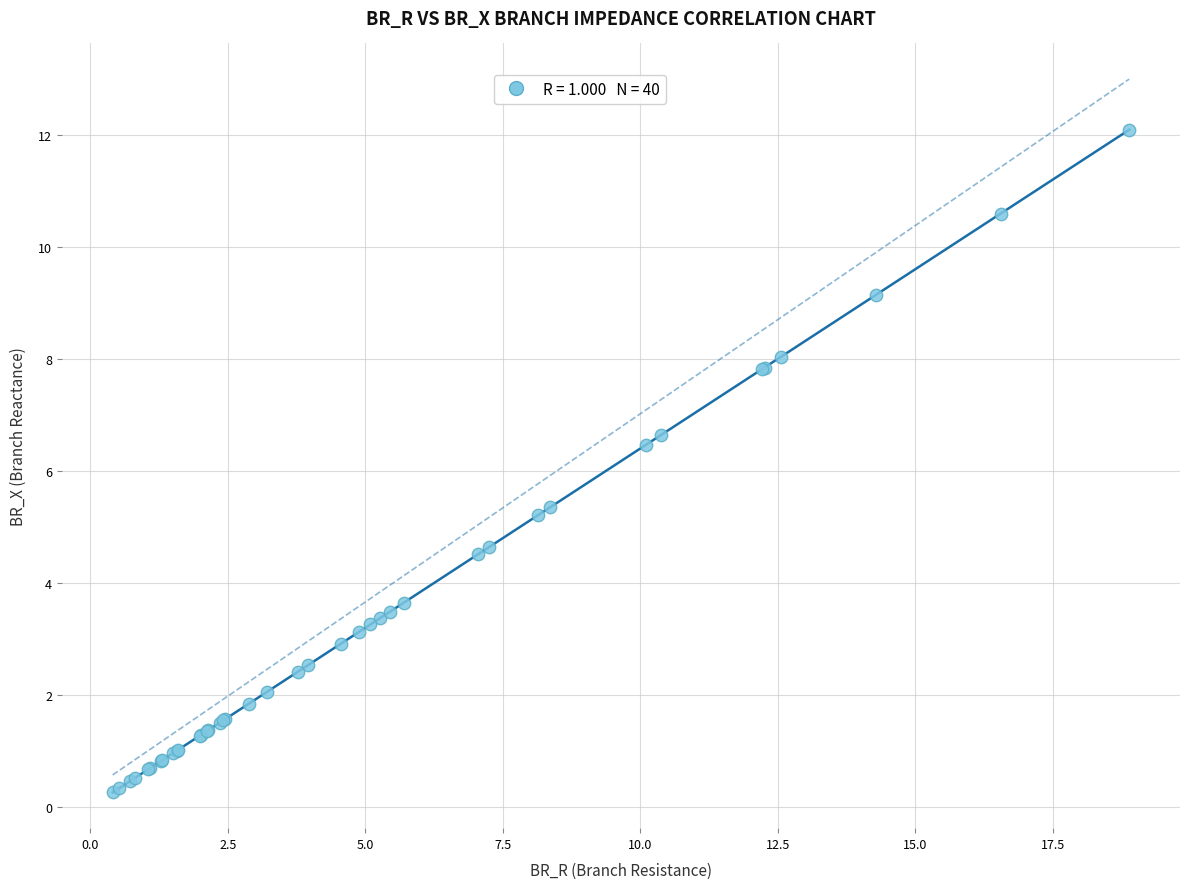

What Y value in the scatter plot is closest to 6?

6.5